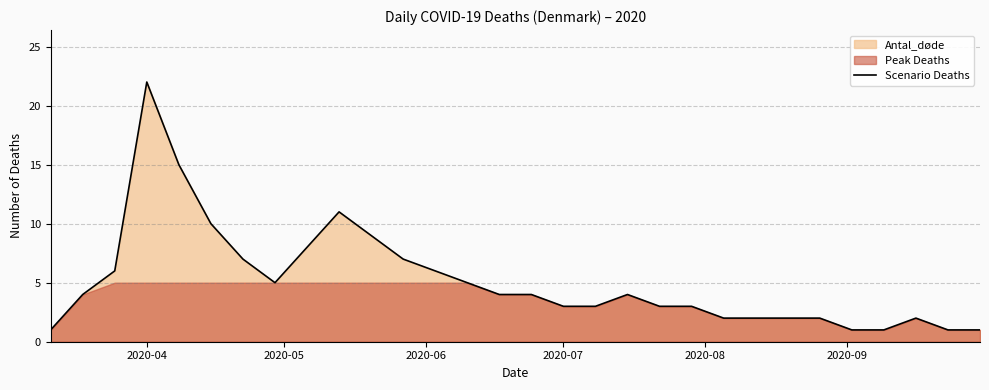

The chart shows a value of 7 at 18. True or false?

False